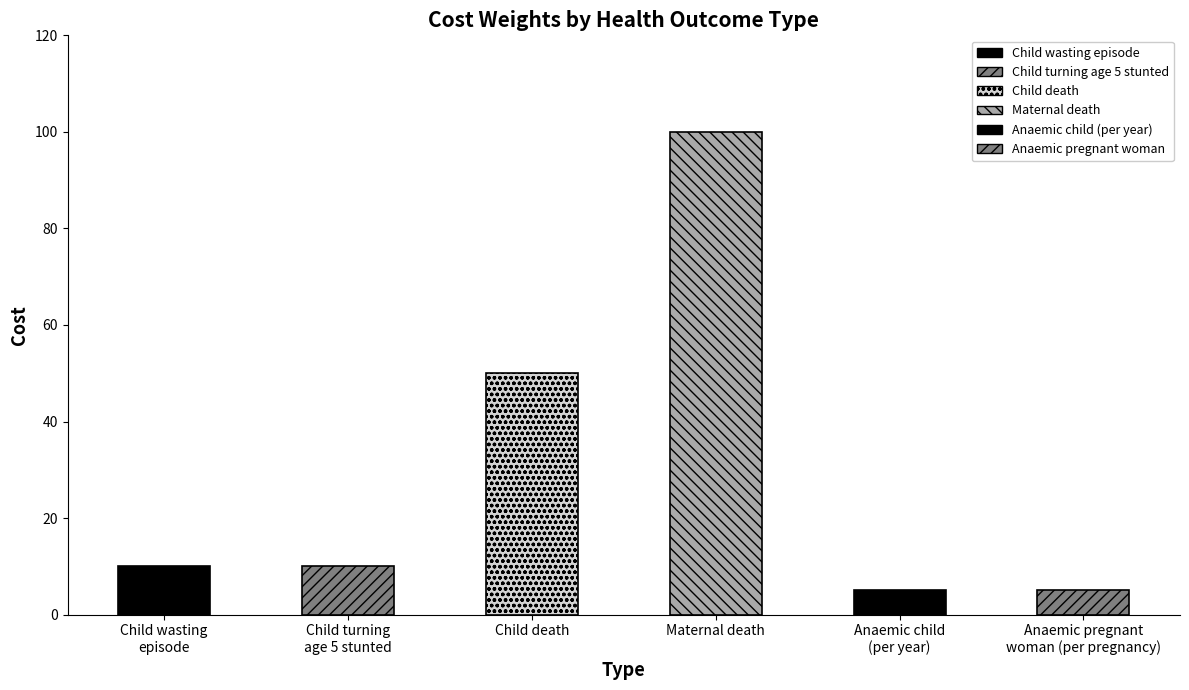

What is the average value?

30